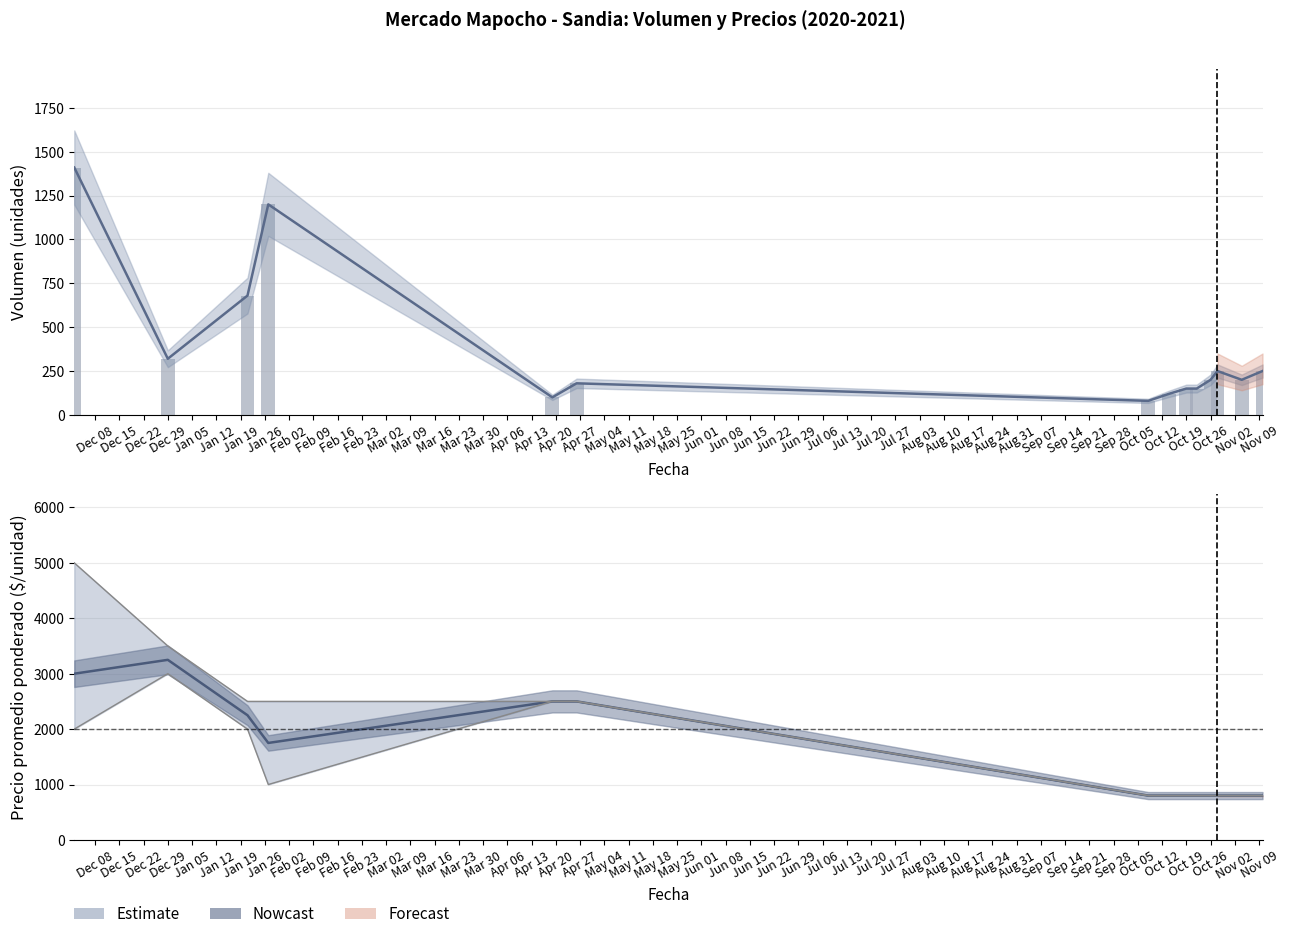

Are the bars grouped side by side (vs. stacked)?

Yes